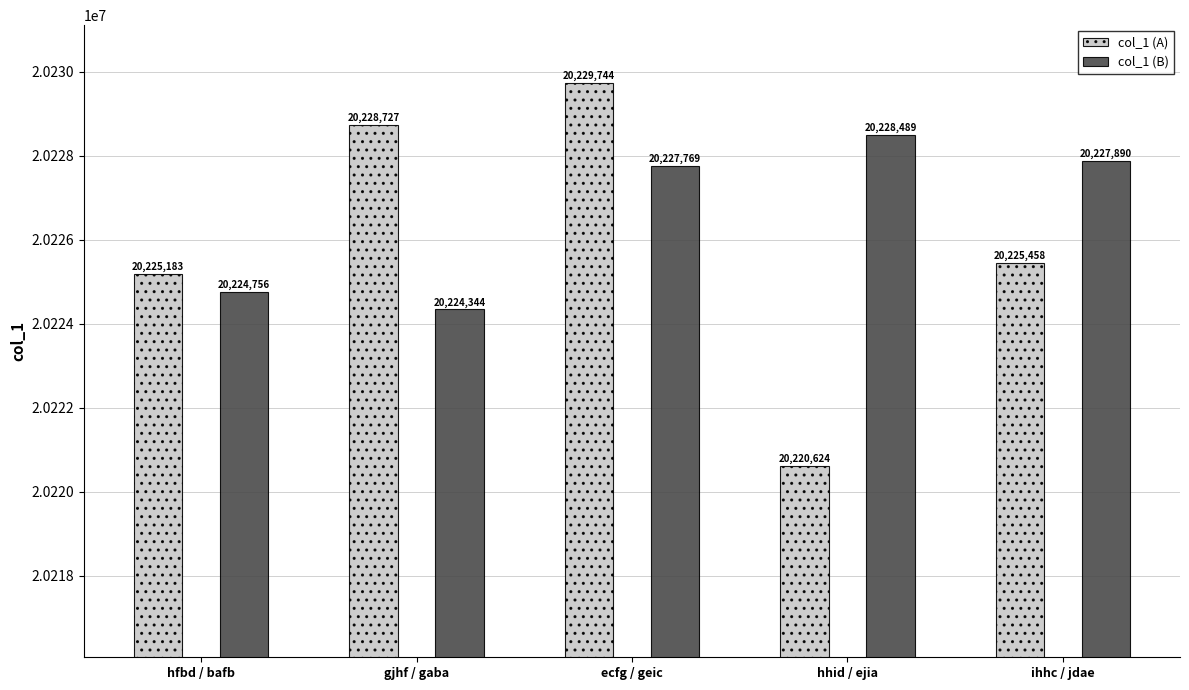

What is the average value of the col_1 (A) series?

20225947